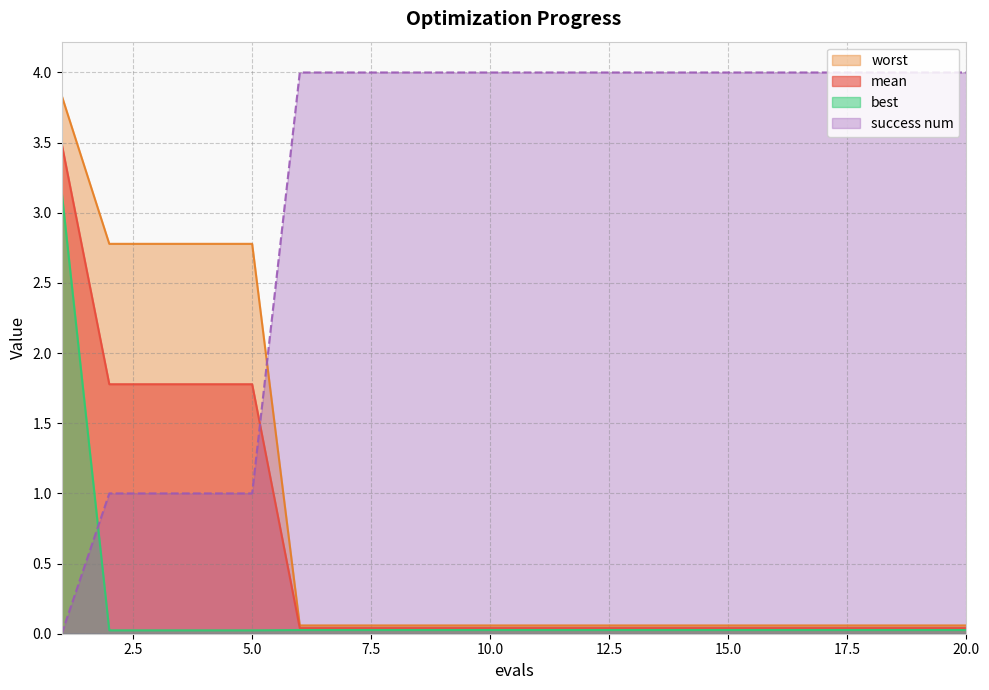

Does the chart display data point markers on the line(s)?

No